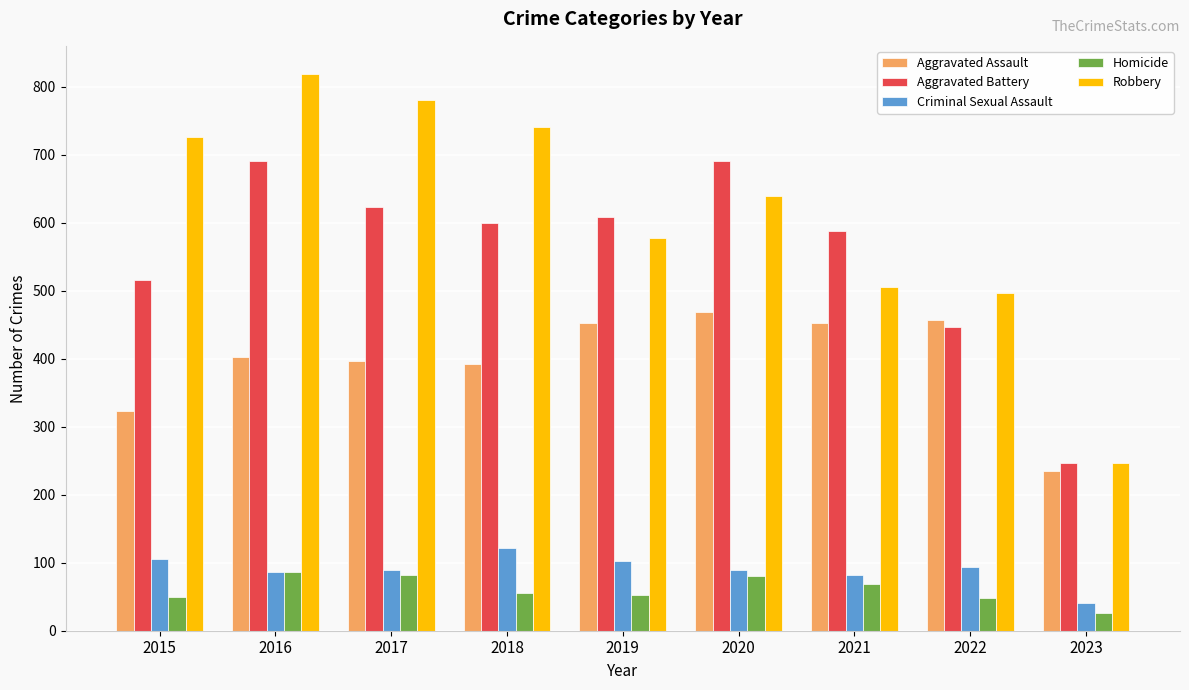

How many groups of bars are there?

9